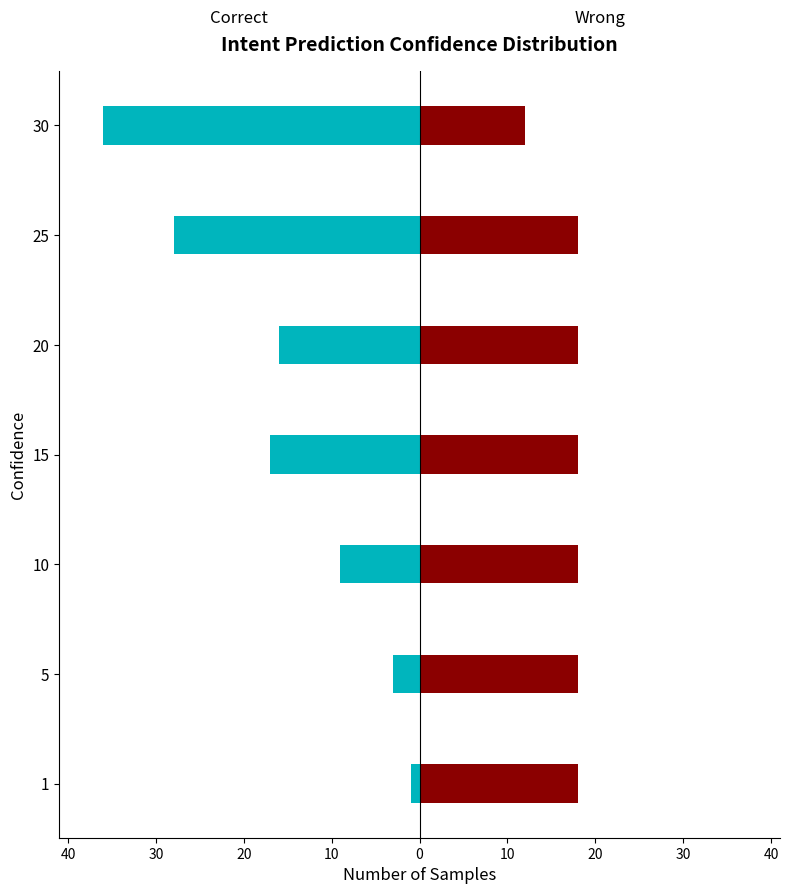

What is the lowest value of the Wrong series?

12